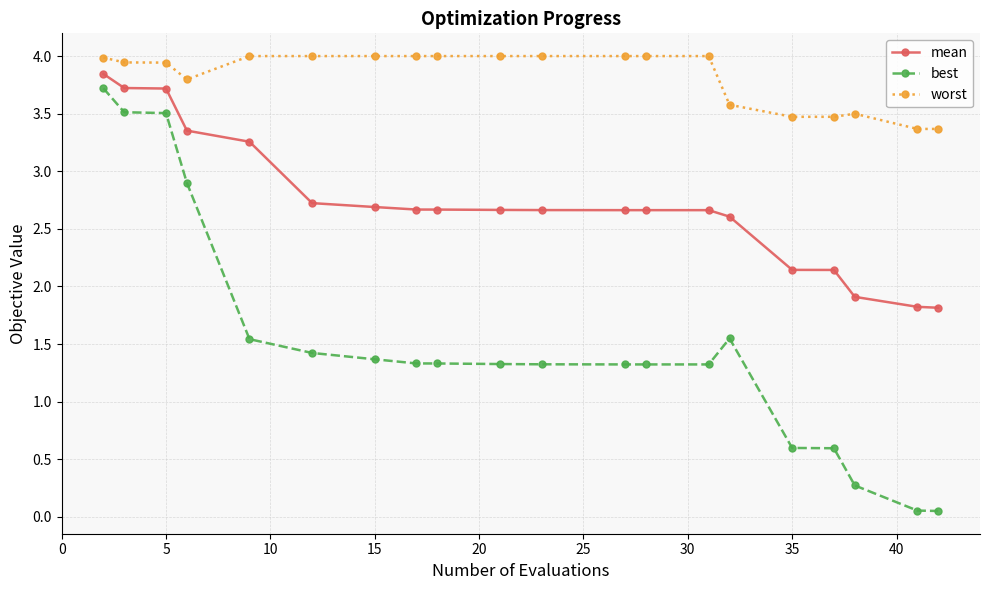

Count the number of data series in this chart.

3